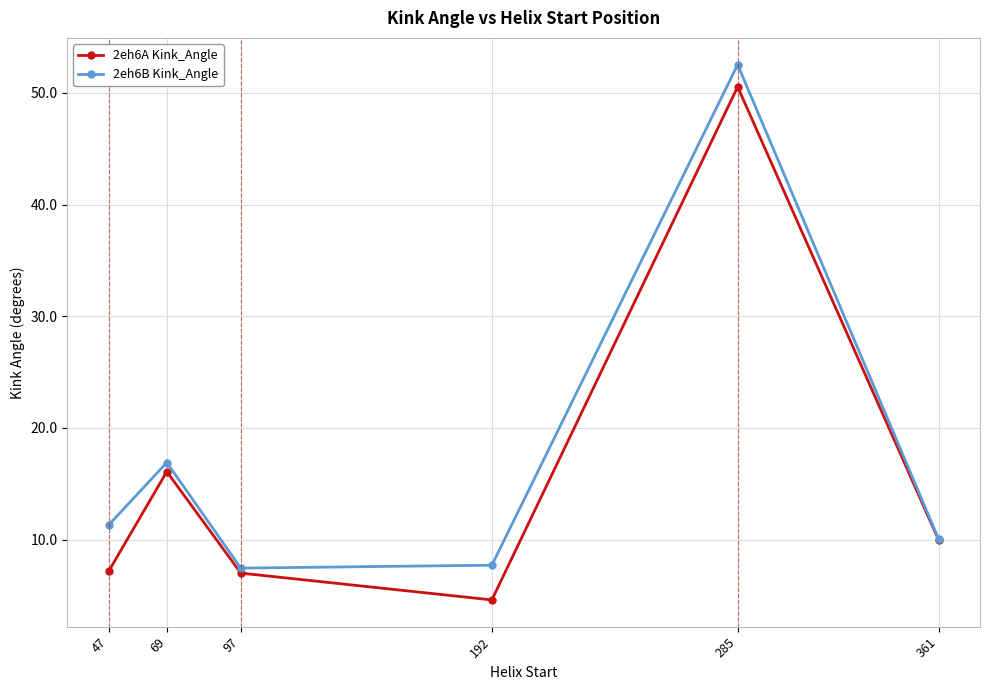

What is the difference between the maximum and minimum values in the 2eh6B Kink_Angle series?

45.1